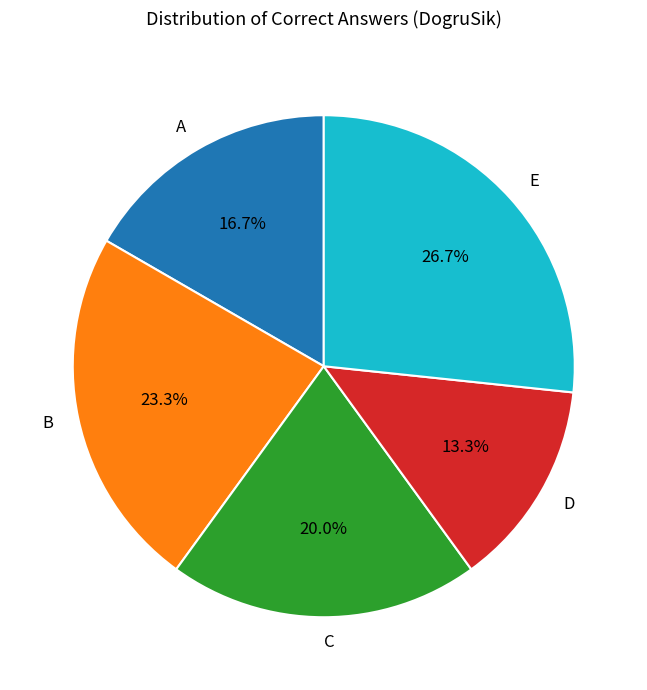

Which category has the smallest portion of the pie?

D